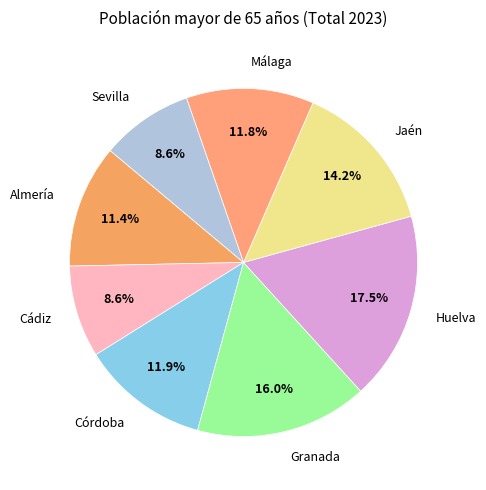

To the nearest percent, what is the difference between the largest and smallest slice percentages?

9%